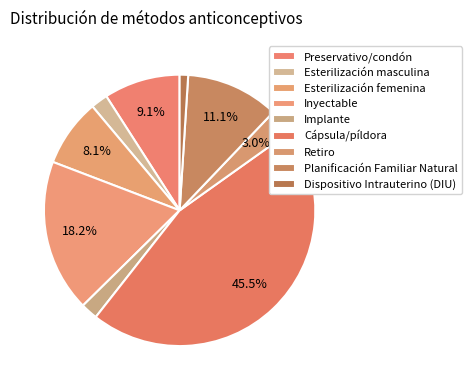

To the nearest percent, what percentage of the pie is Cápsula/píldora?

45%